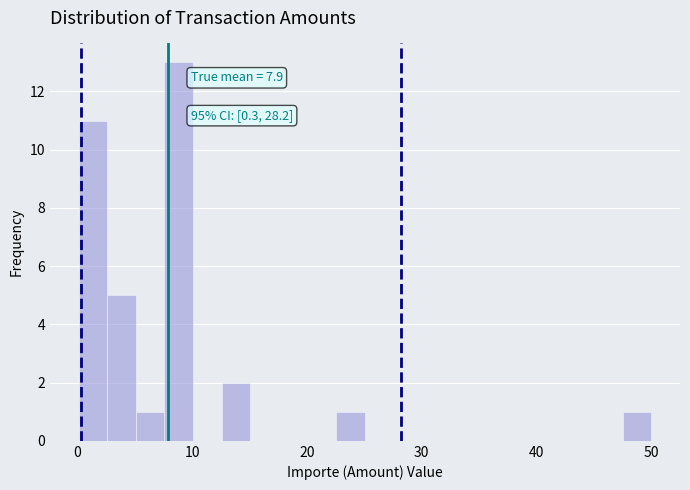

Read against the x-axis, roughly where is the centre of the tallest bar?

9